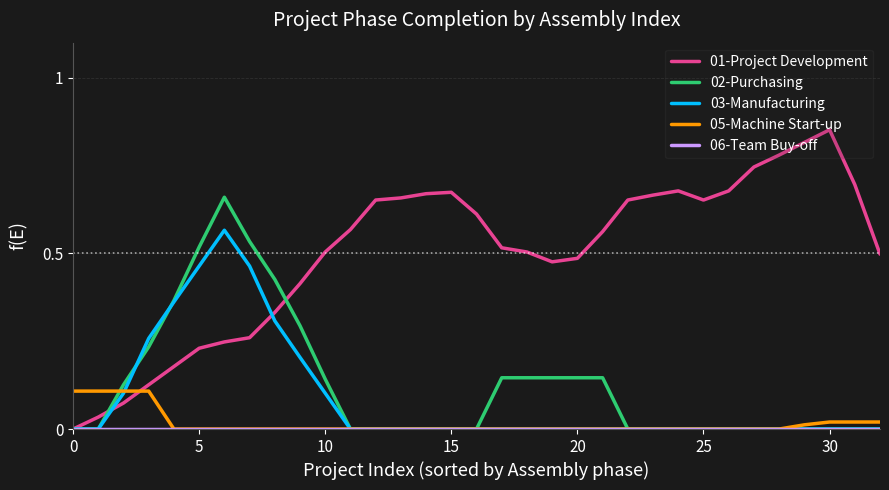

Which series has the largest total across all categories?

01-Project Development